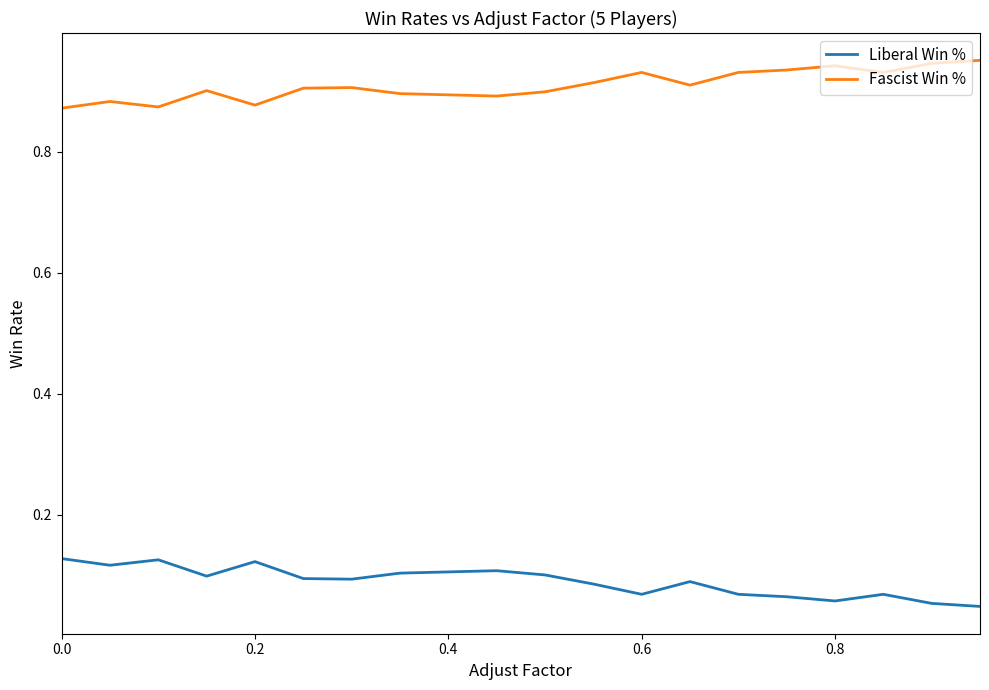

Rank the series by their average value, from highest to lowest.

Fascist Win %, Liberal Win %